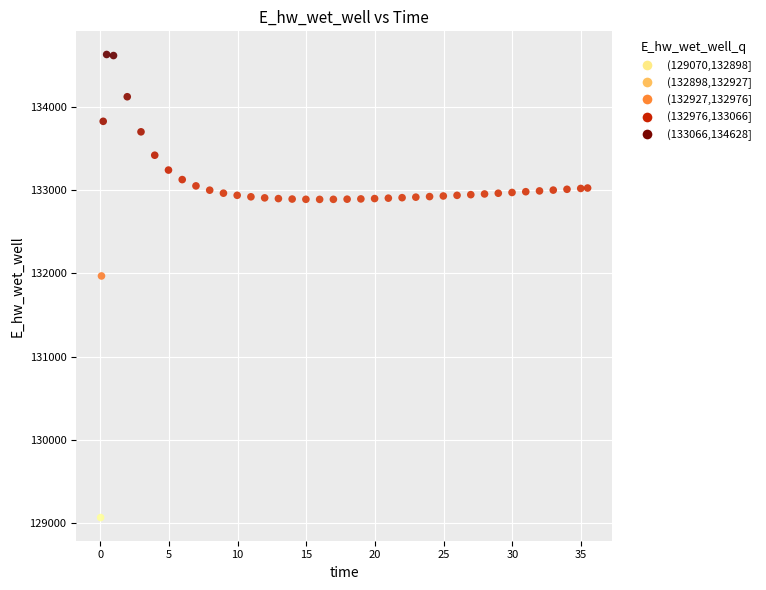

What is the range of Y values (max minus min)?

5557.7